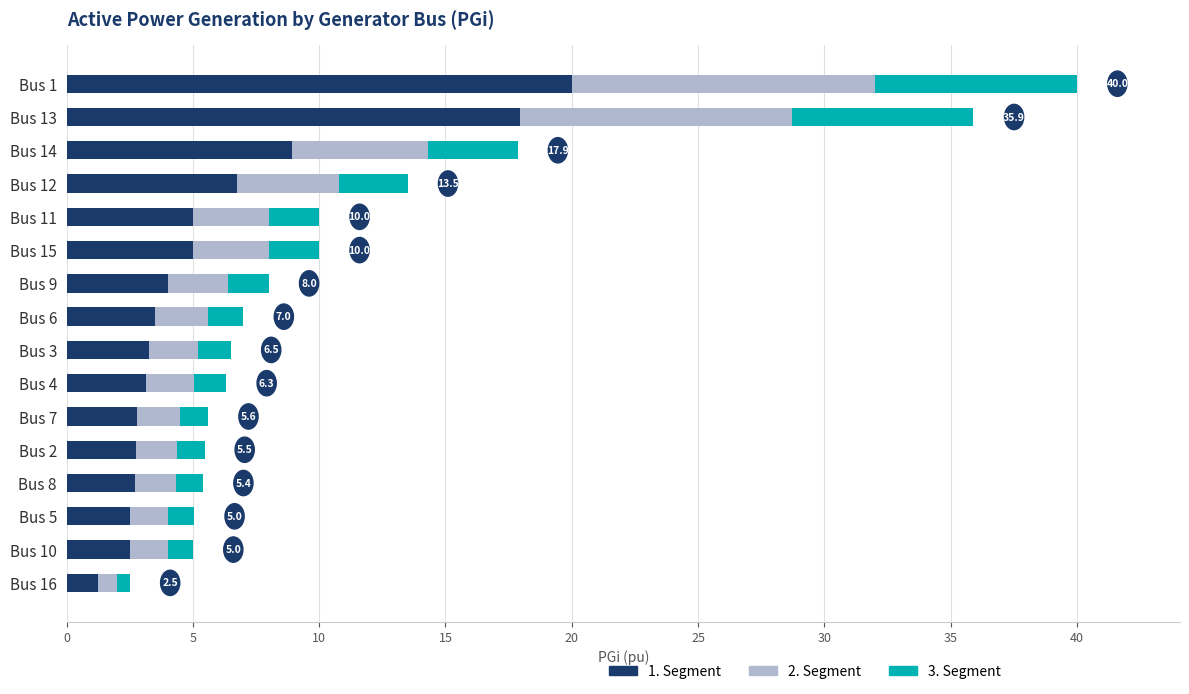

What is the total value across all series at Bus 6?

7.0